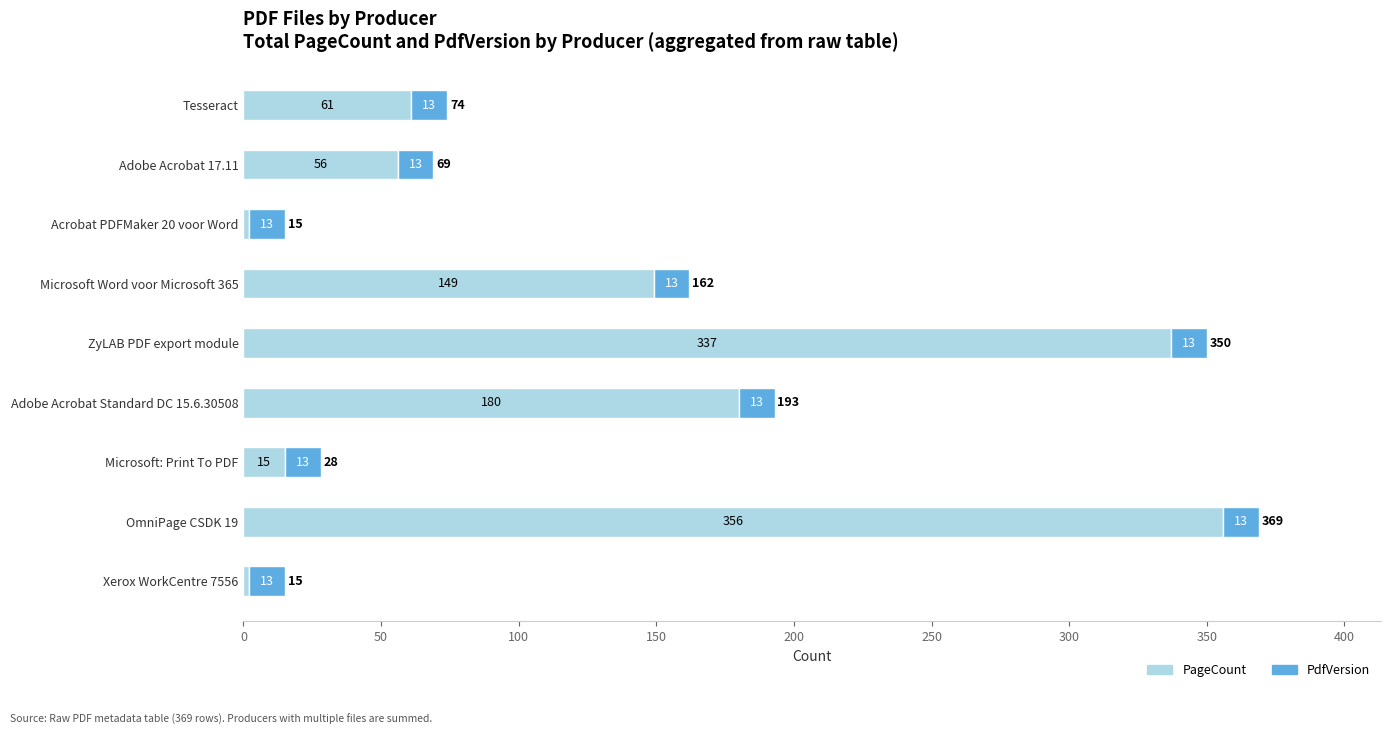

At which label does PageCount reach its peak?

OmniPage CSDK 19